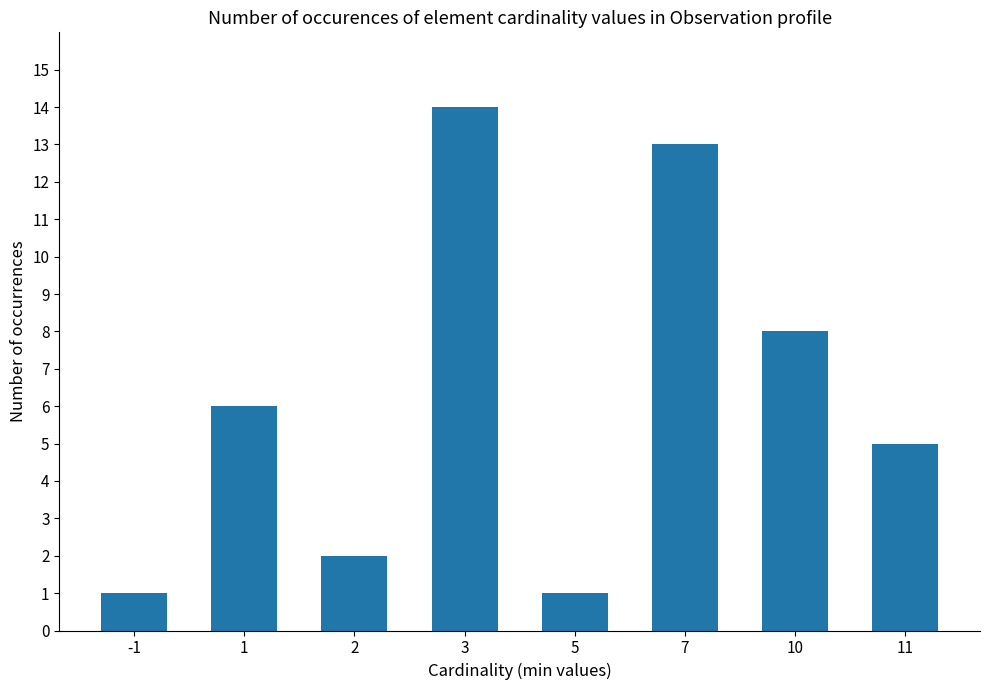

What is the ratio of the value at -1 to the value at 11?

0.2